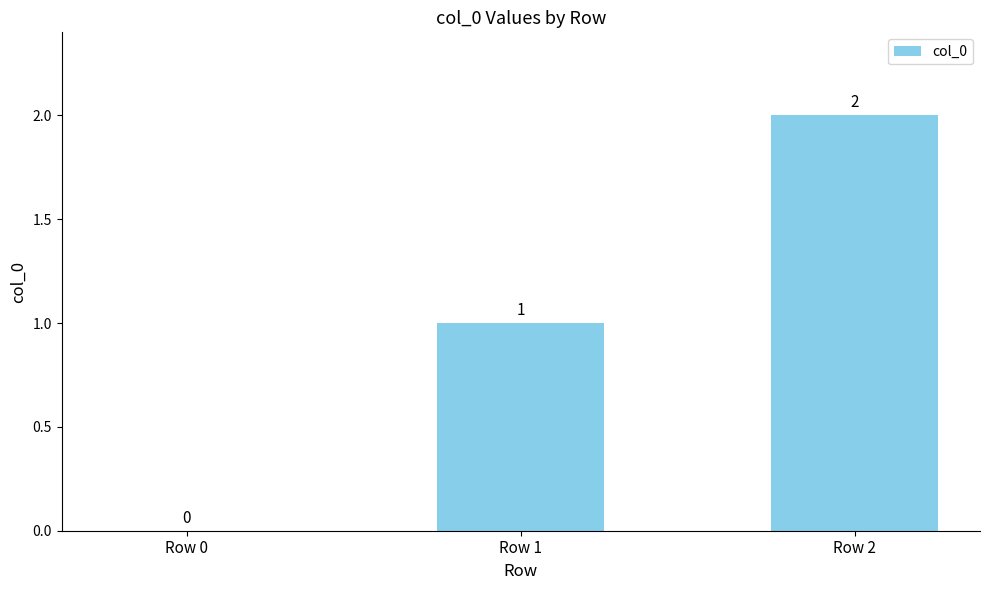

Reading left to right, what are all the values shown in this chart?

Row 0=0	Row 1=1	Row 2=2